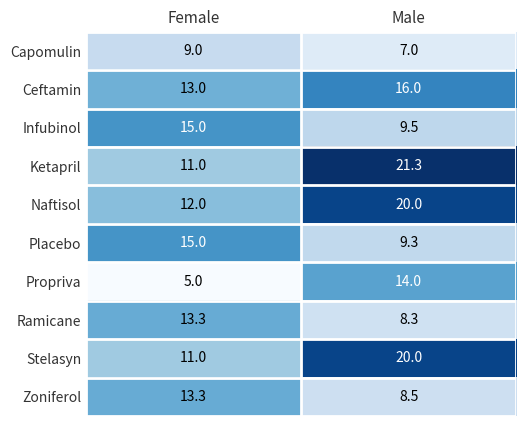

Between Female and Male, which series saw the biggest shift?

Ketapril